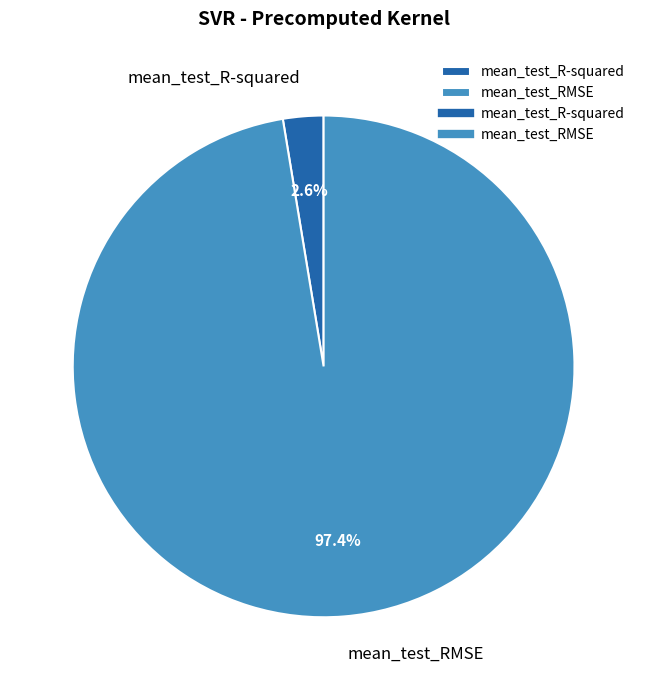

Count the number of slices in the pie.

2